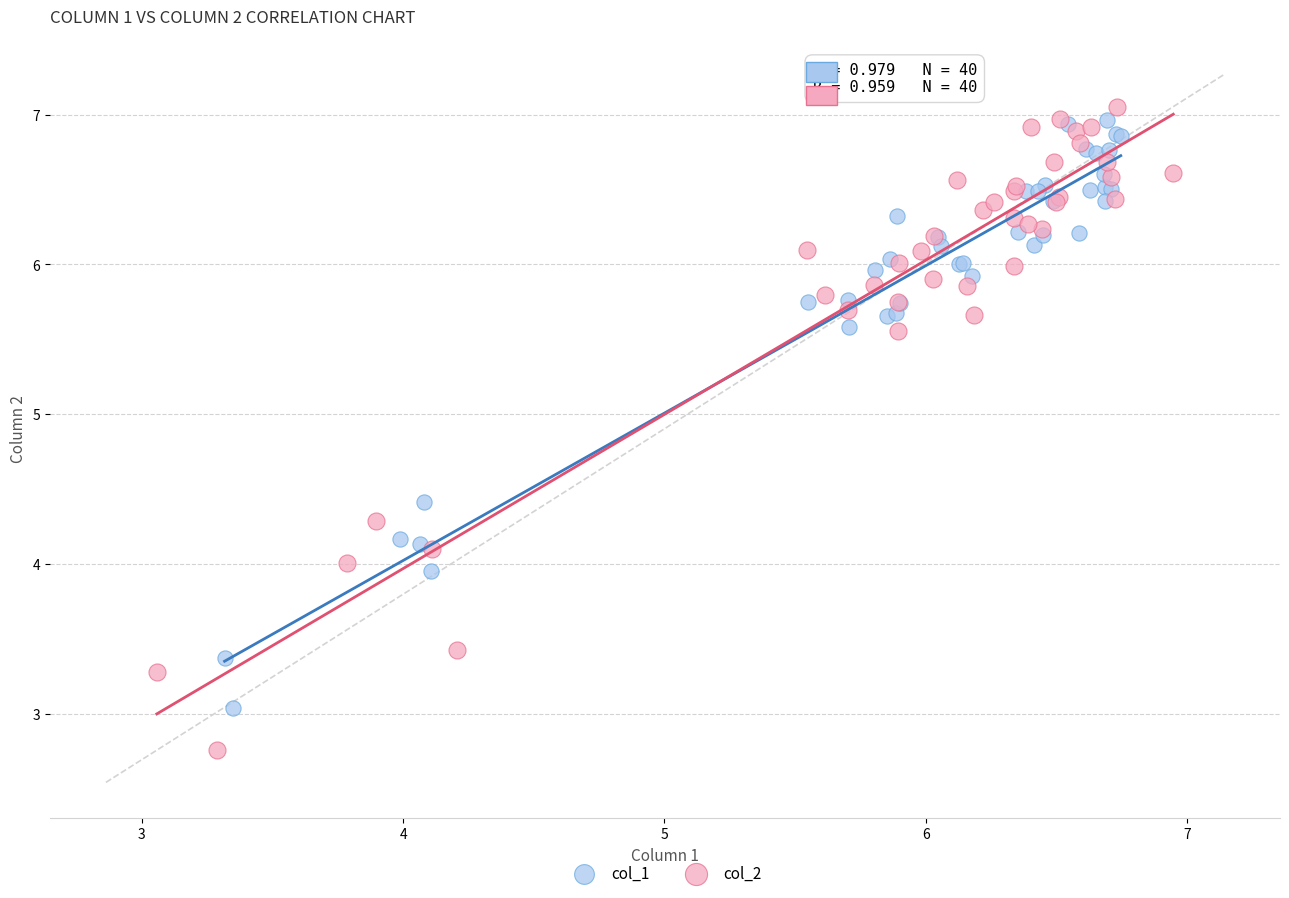

Which series has the largest Y range (max minus min)?

col_2